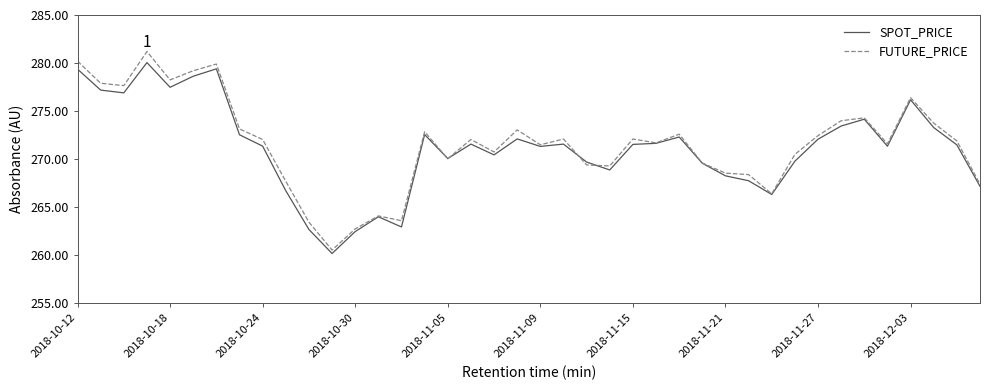

What is the average value of the SPOT_PRICE series?

271.2